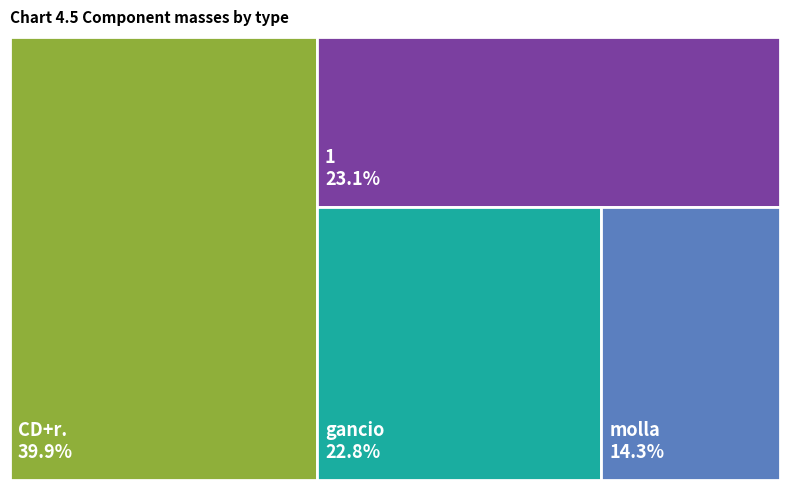

How many segments does this pie chart have?

4